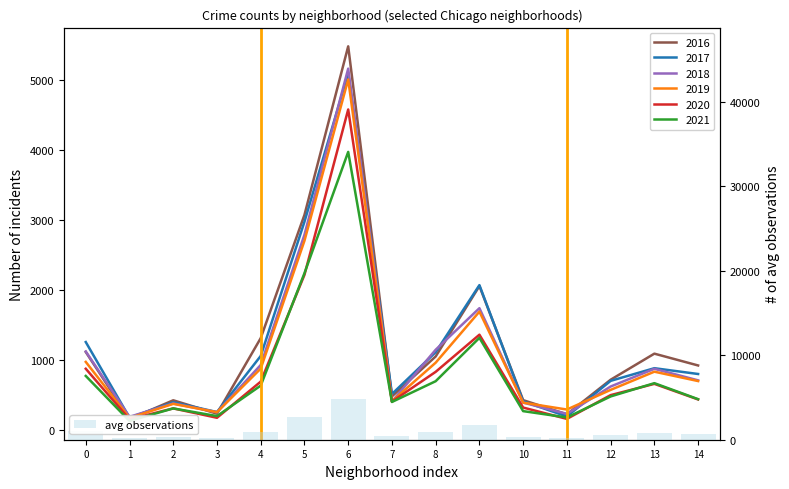

What is the difference between the maximum and minimum values in the avg observations series?

4725.7